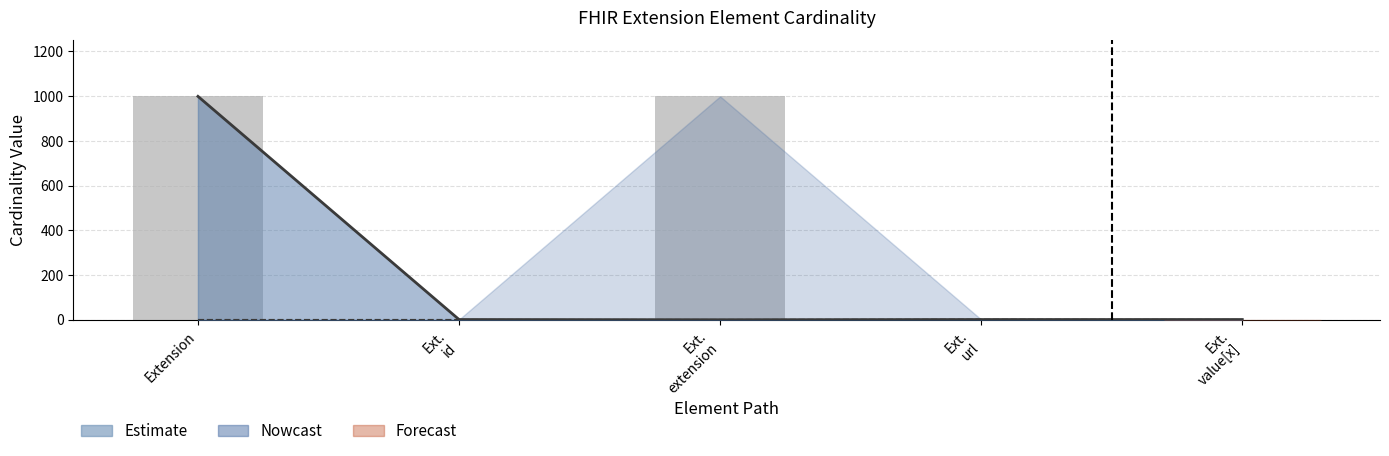

What is the value of the 4th bar from the left?

1